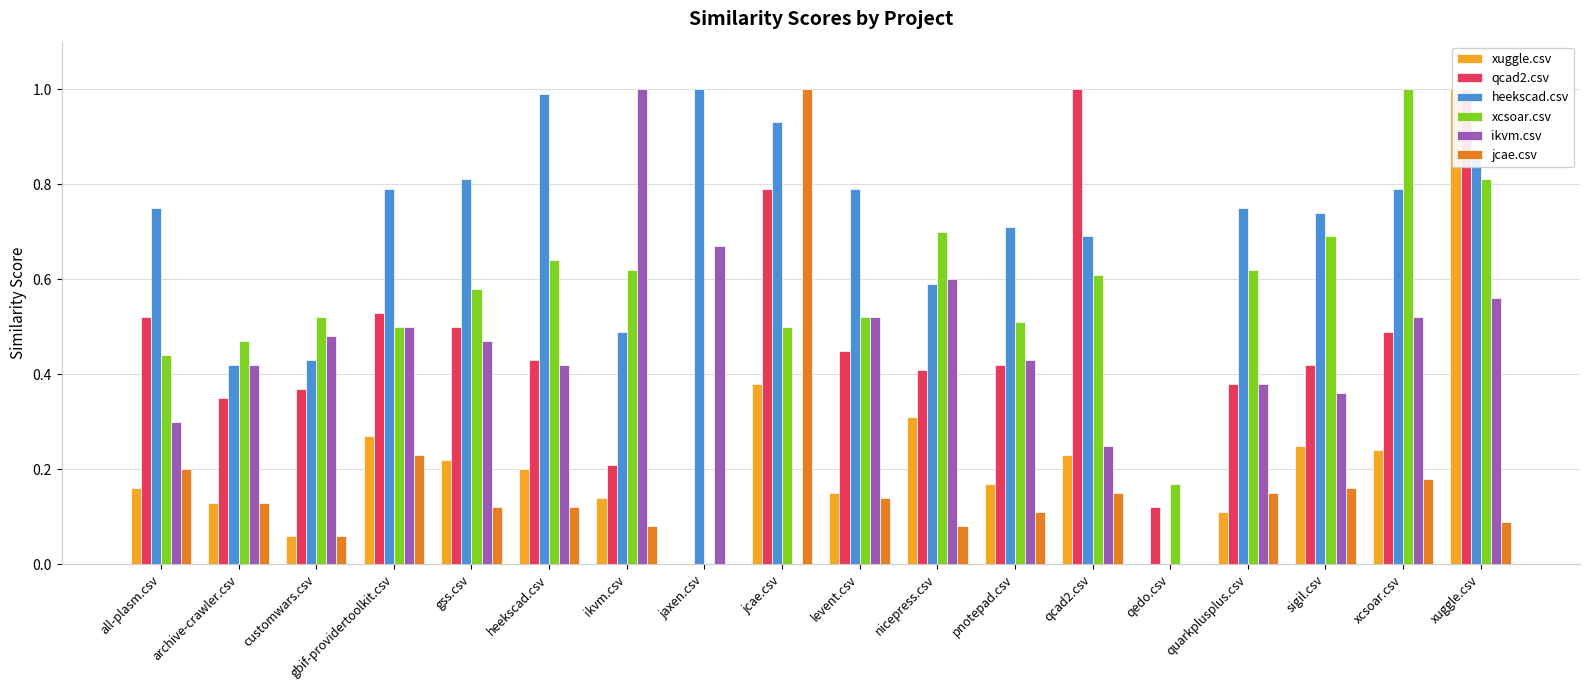

How many values in the xuggle.csv series exceed 0?

16